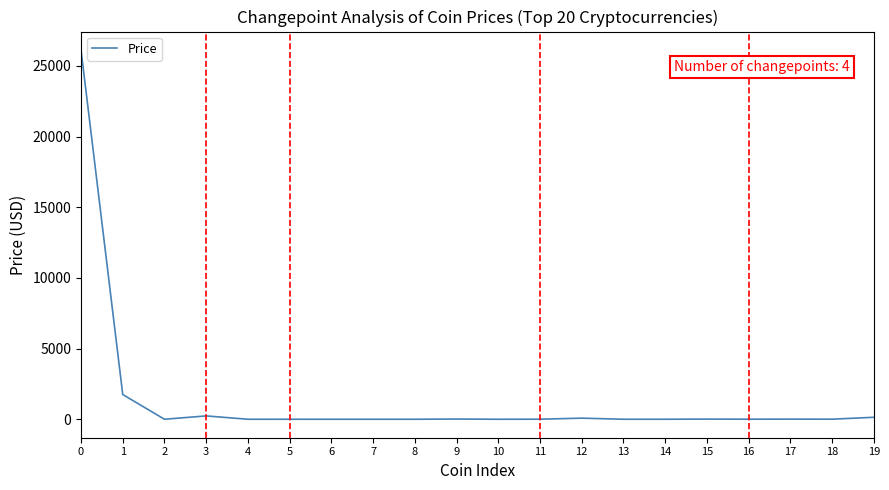

What is the maximum value shown in the chart?

26123.0